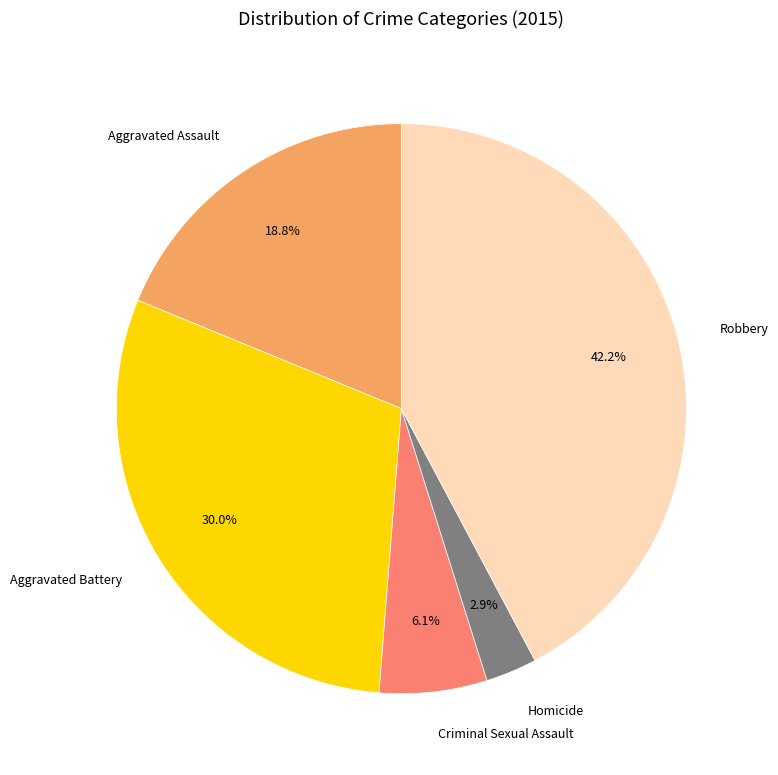

How many segments does this pie chart have?

5